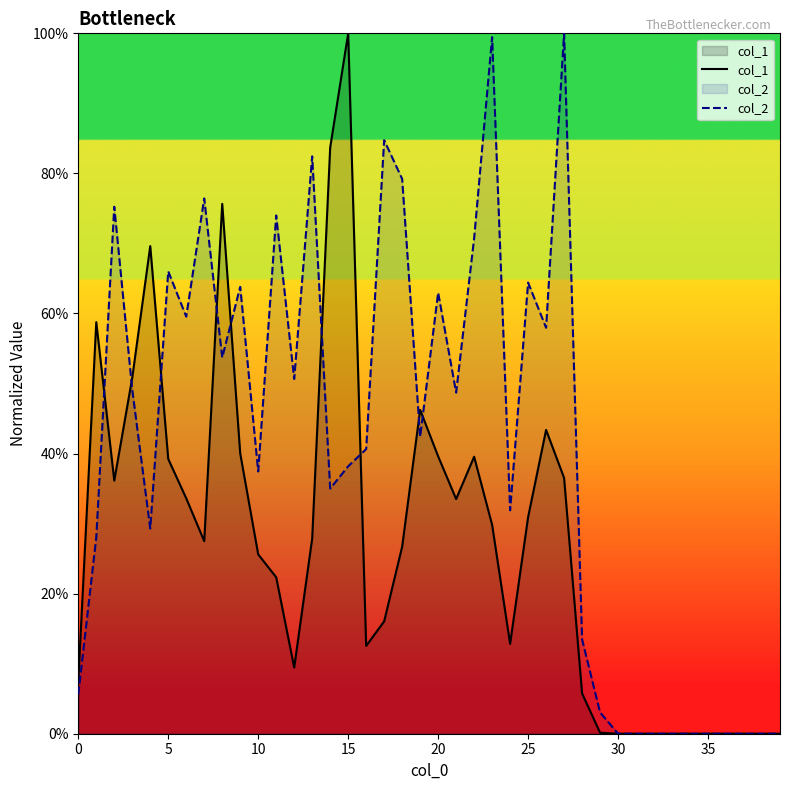

Does the chart display data point markers on the line(s)?

No